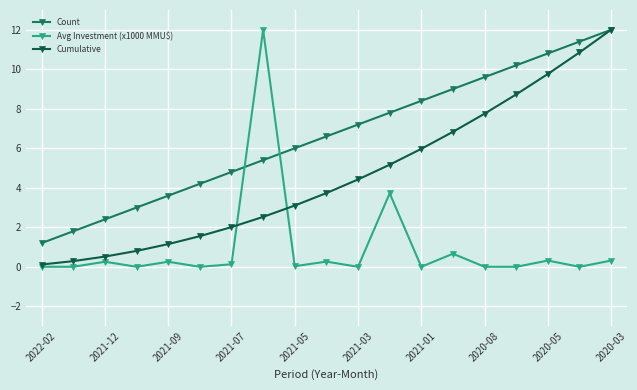

True or false: Count has more than 2 points higher than both neighbors.

False